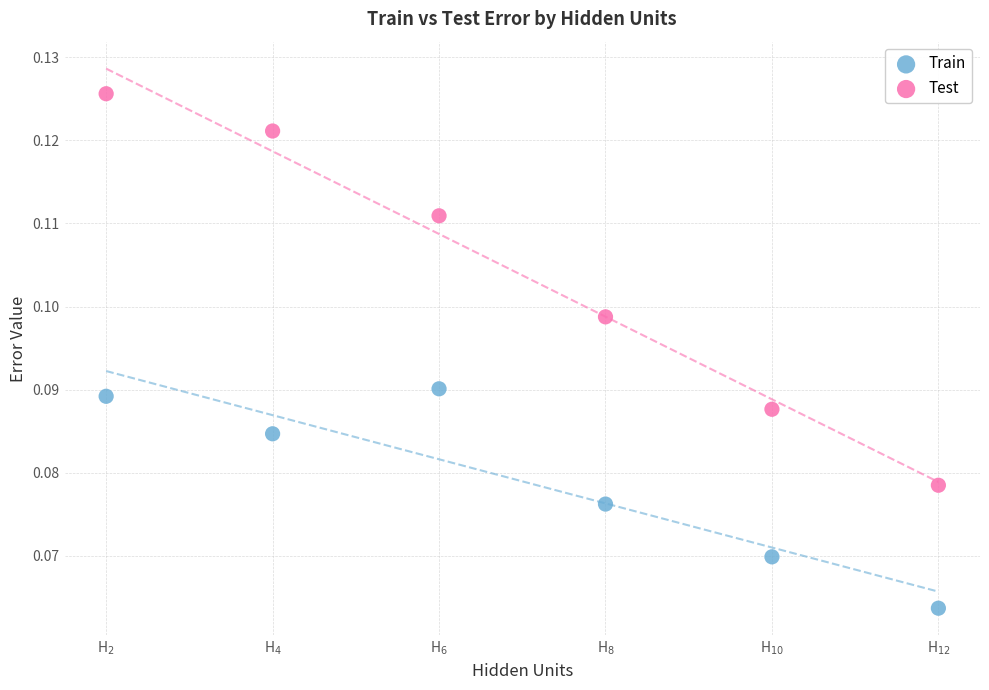

Across all data points, what is the range of X values (max minus min)?

10.0